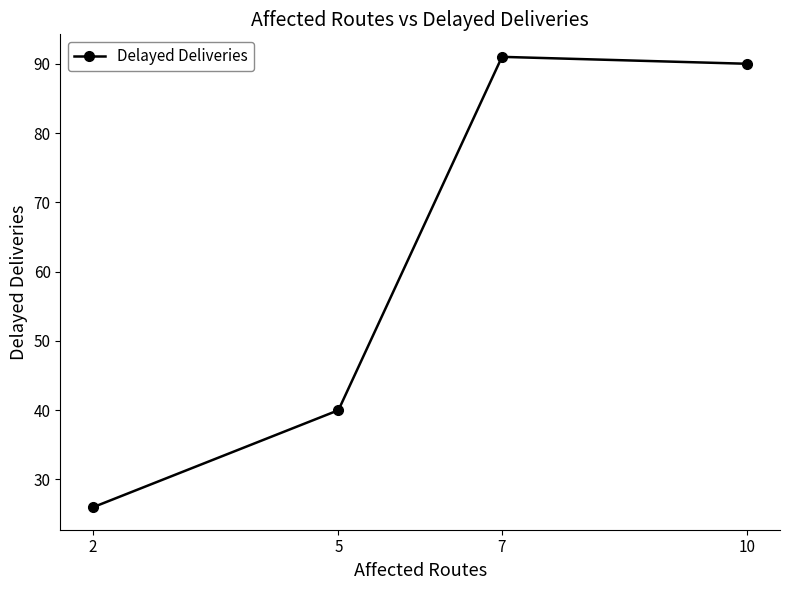

The chart shows a value of 139 at 10. True or false?

False